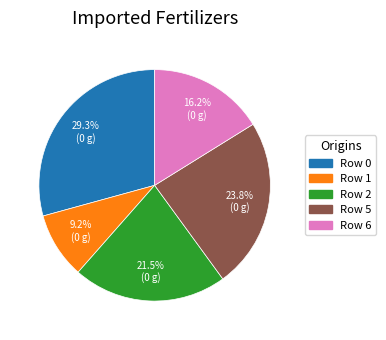

Is there any slice that represents more than half of the pie?

No